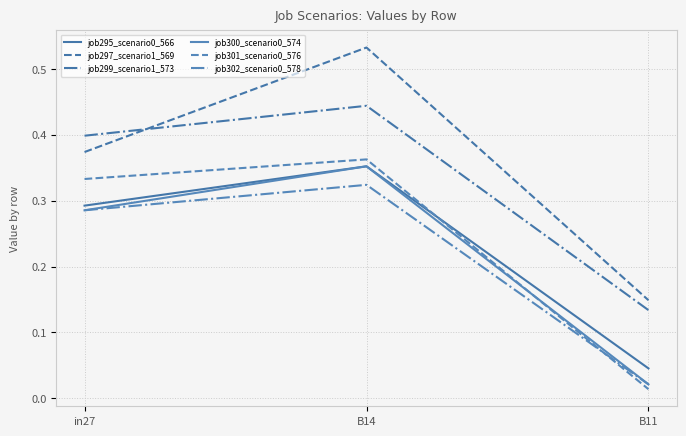

Which series has the largest total across all categories?

job297_scenario1_569